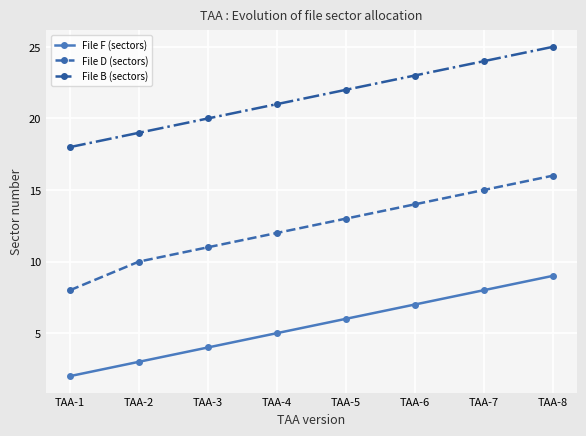

What is the value of the File D (sectors) point at the 1st from the left?

8